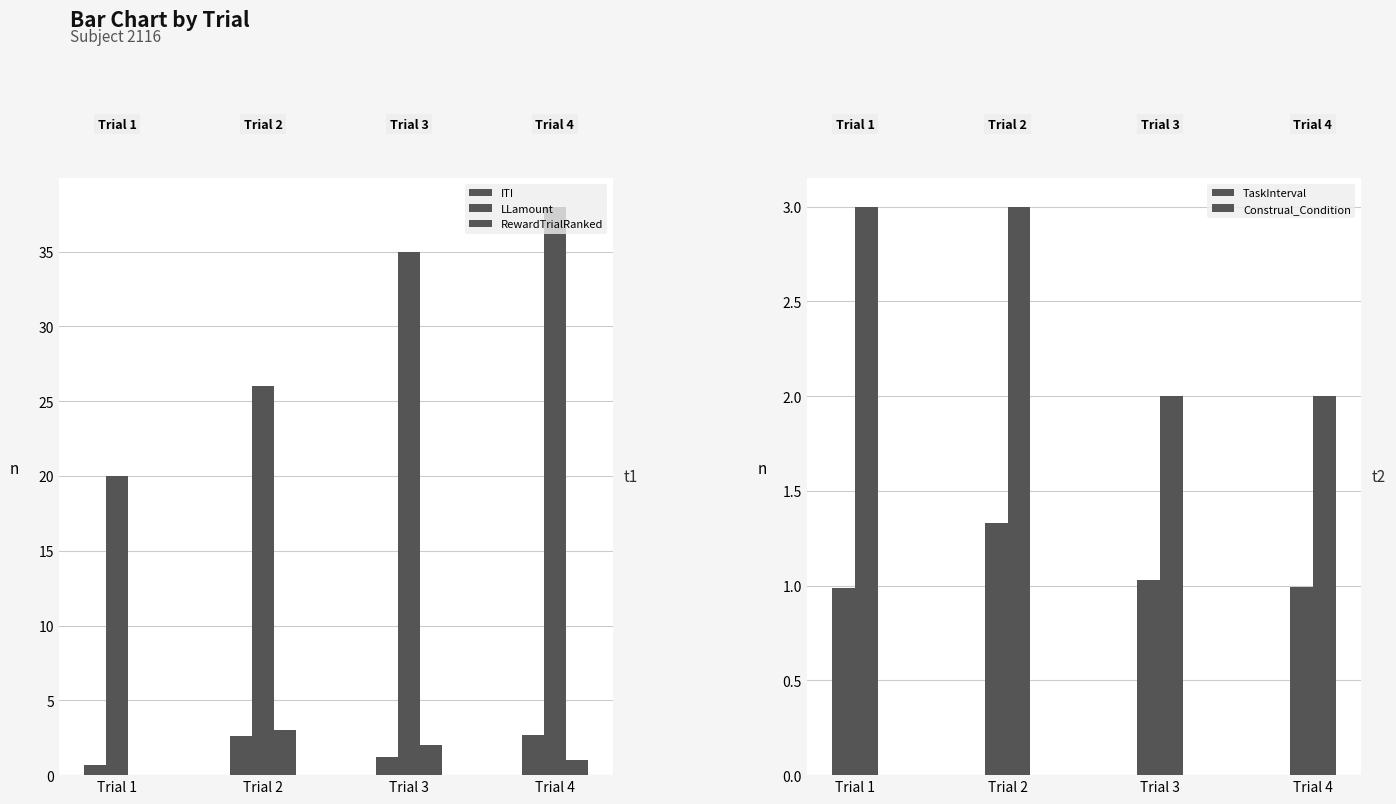

What are all the series names shown in the legend?

ITI, LLamount, RewardTrialRanked, TaskInterval, Construal_Condition